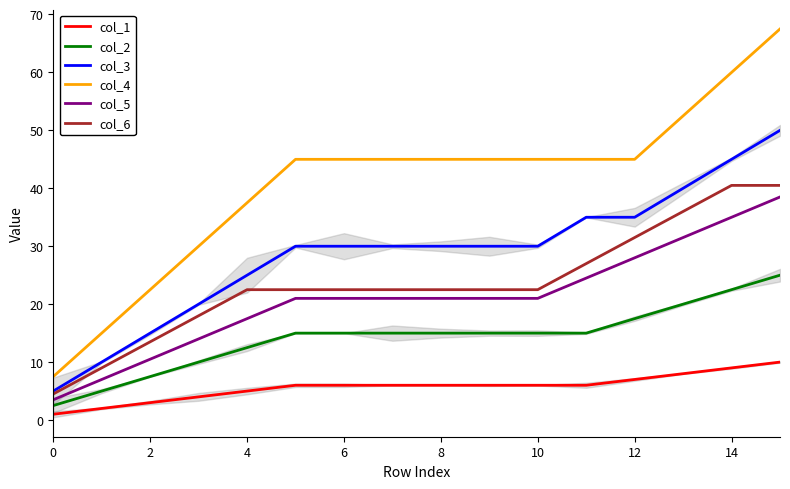

Is it true that col_2 equals 2.5 at 0?

True